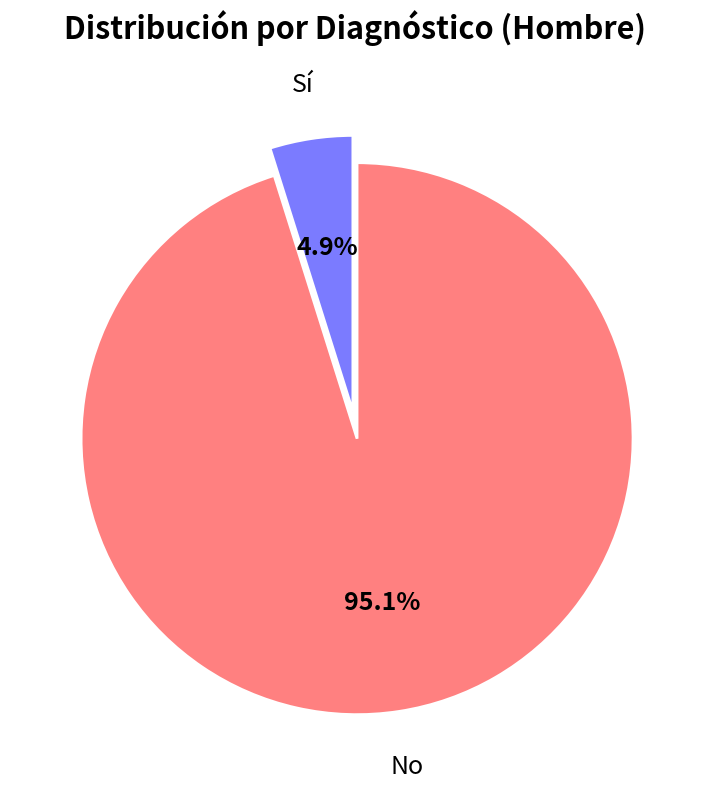

What is the majority slice?

No